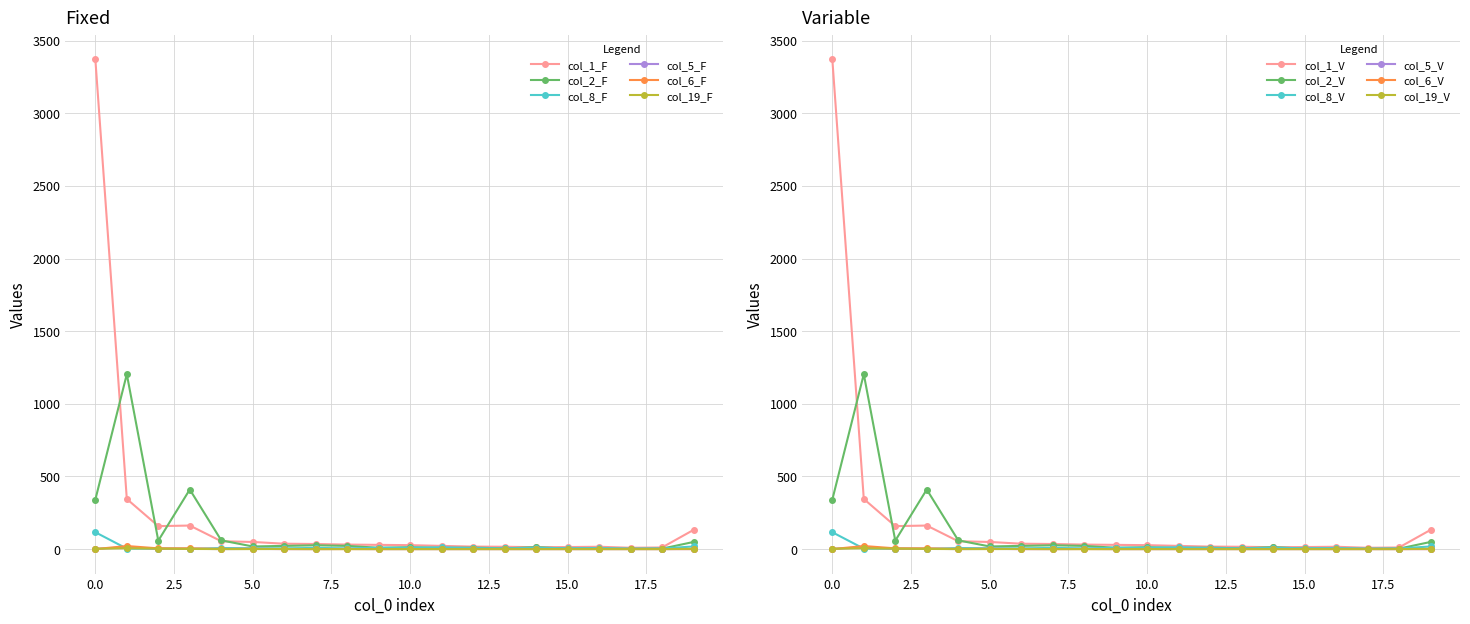

At how many categories does at least one series exceed 1136?

2